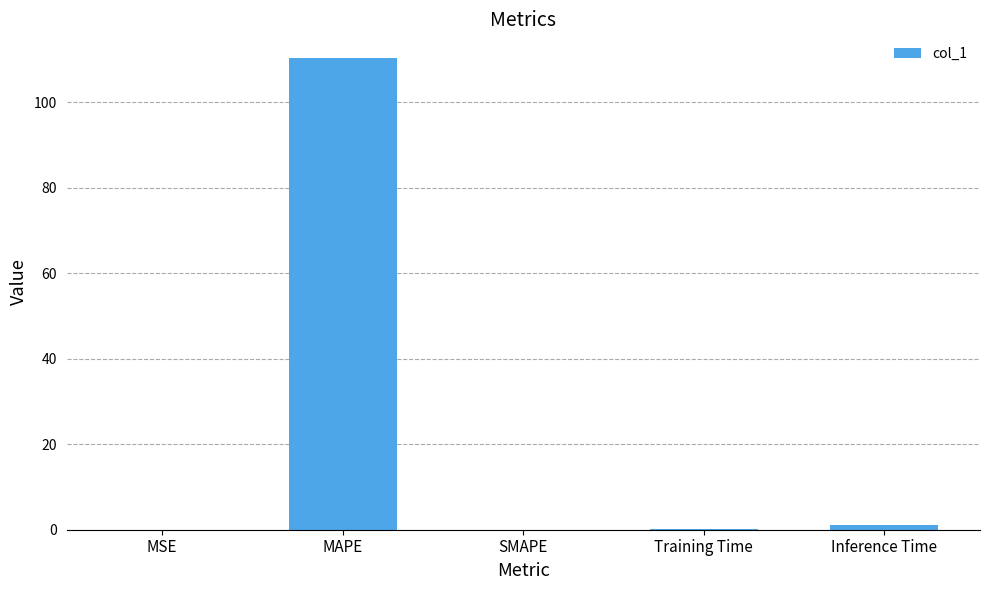

What is the sum of all values?

111.5